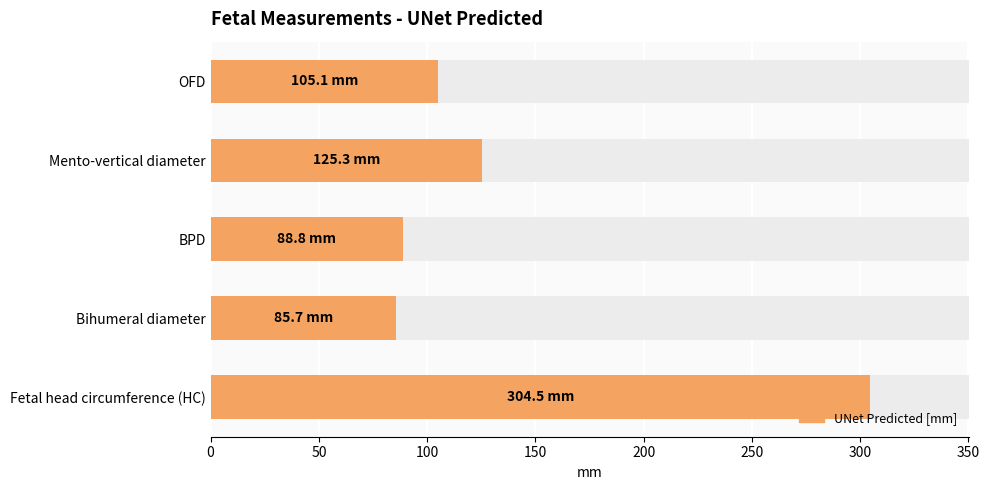

The value at Fetal head circumference (HC) is 171.4. True or false?

False